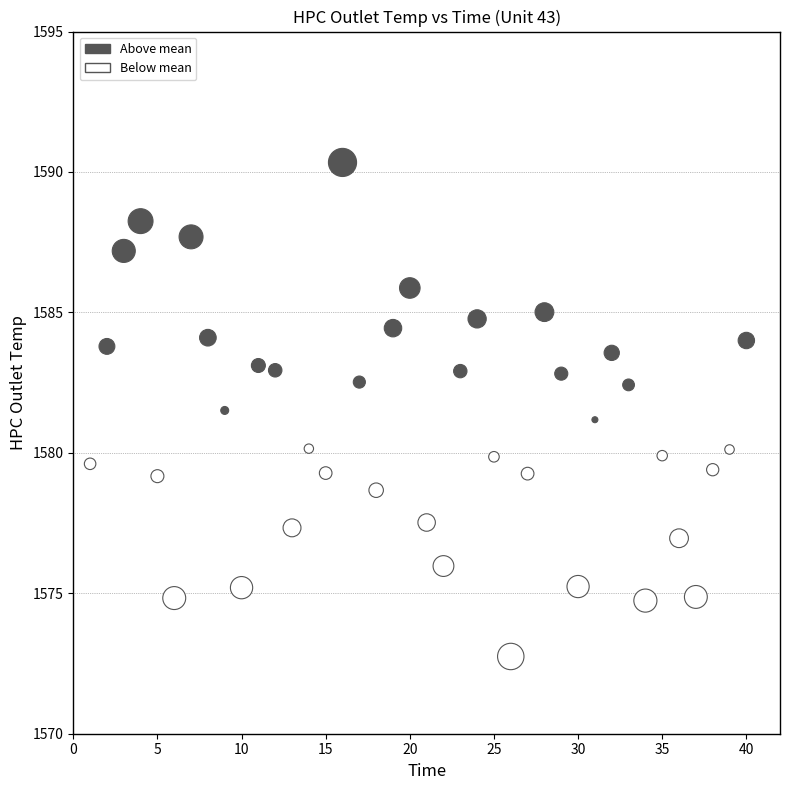

What is the range of Y values (max minus min)?

17.6